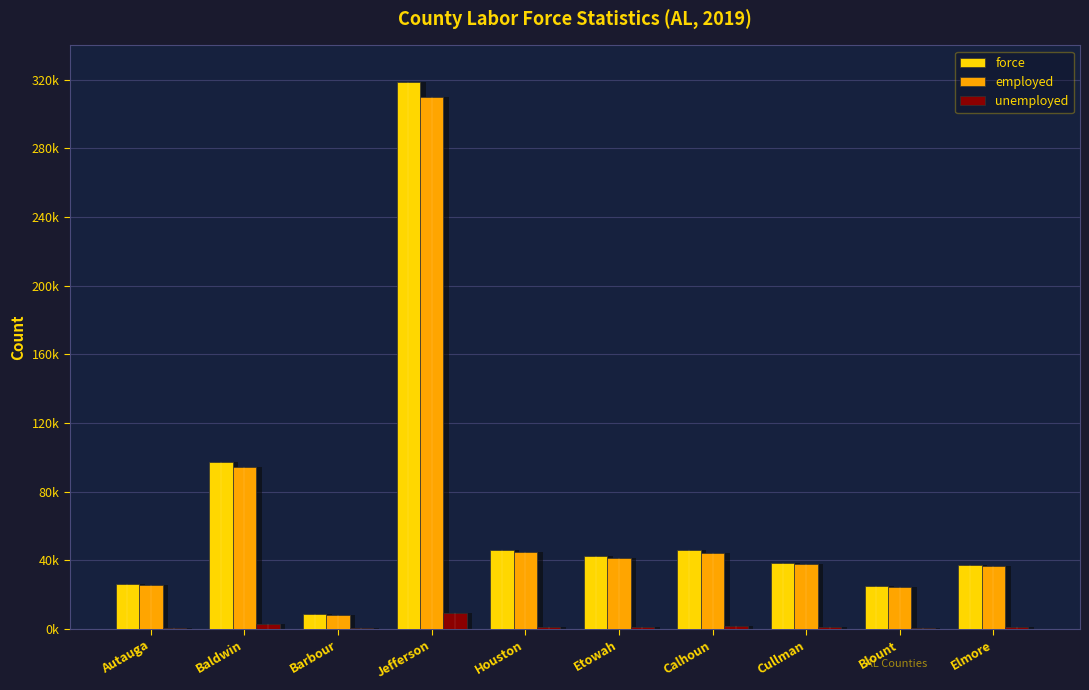

What is the average value of the employed series?

66761